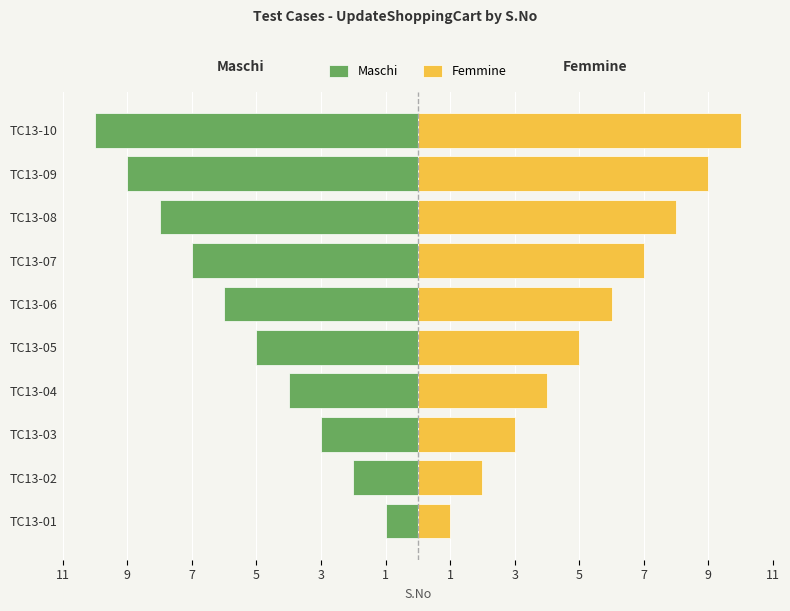

How many groups of bars are there?

10